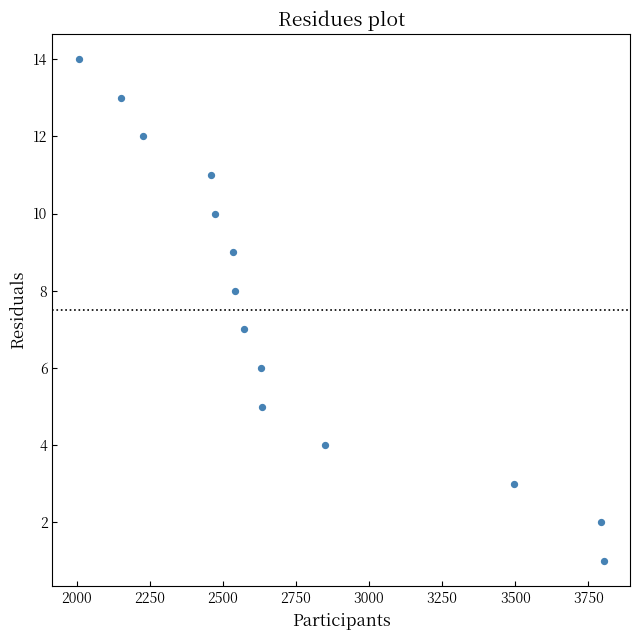

What is the range of Y values (max minus min)?

13